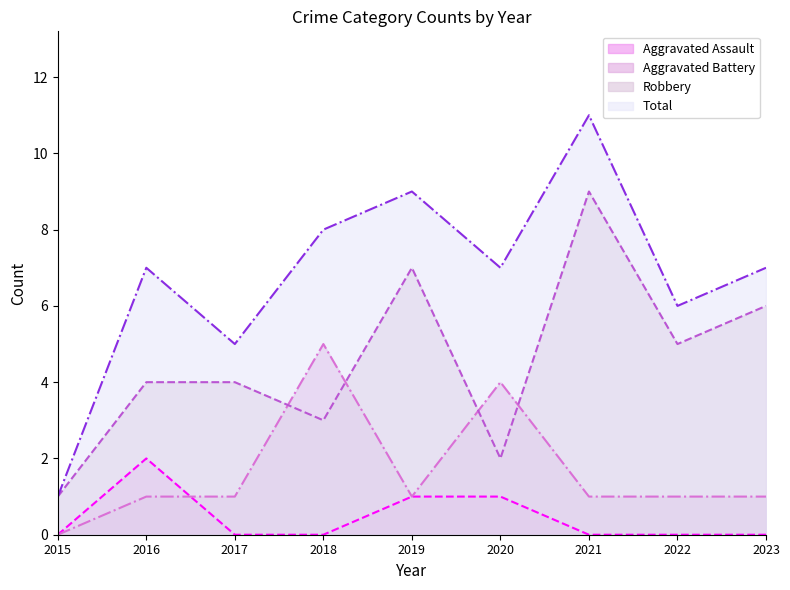

How many data points does each series have?

9